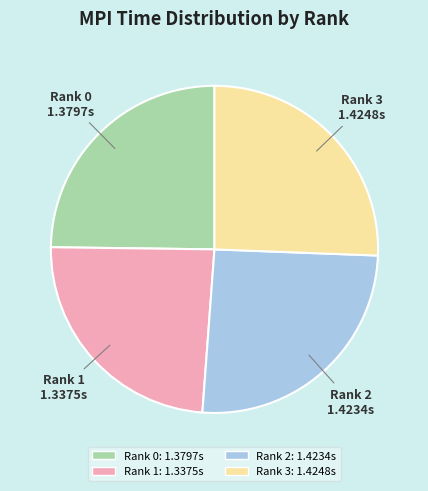

Is Rank 1 the majority of the pie?

No